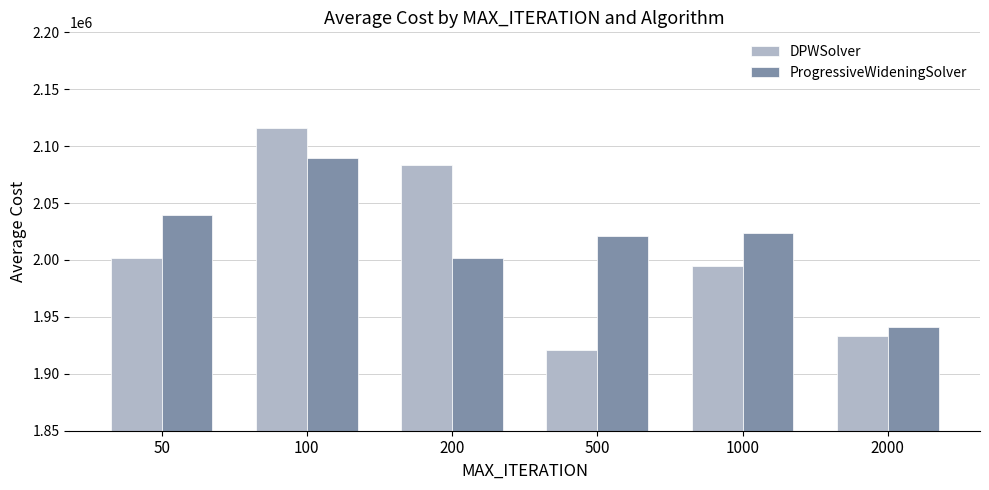

How many values in the DPWSolver series are below 2001889?

3